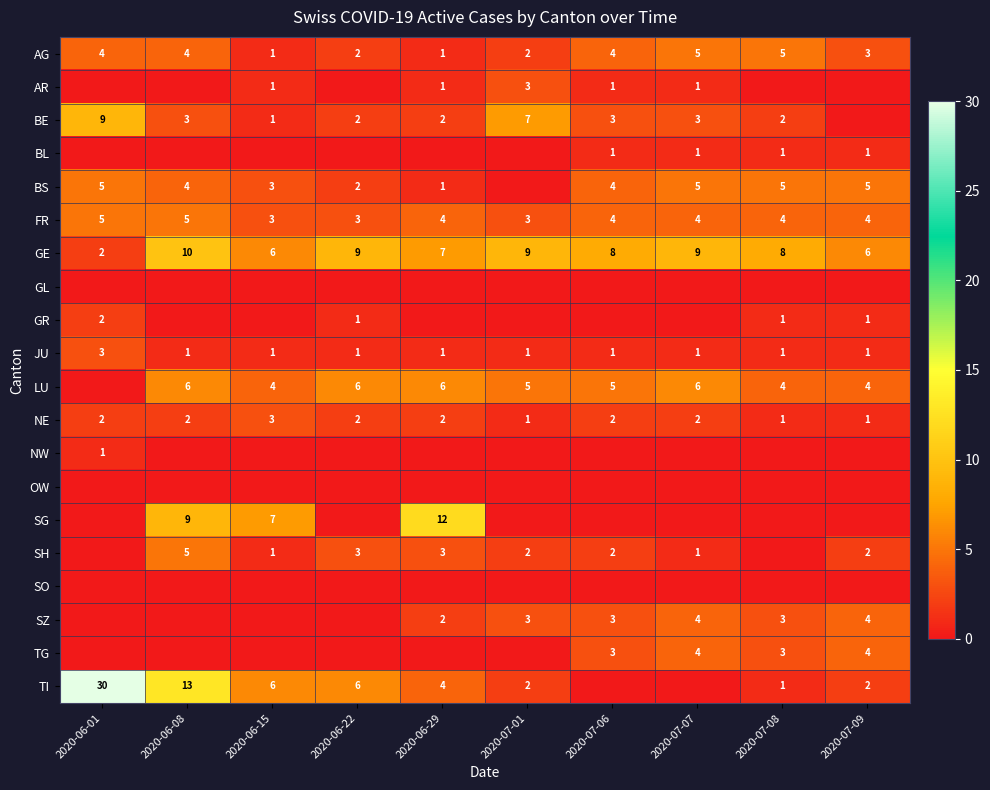

Is the value of FR at 2020-06-15 greater than the value of TI at 2020-06-08?

No